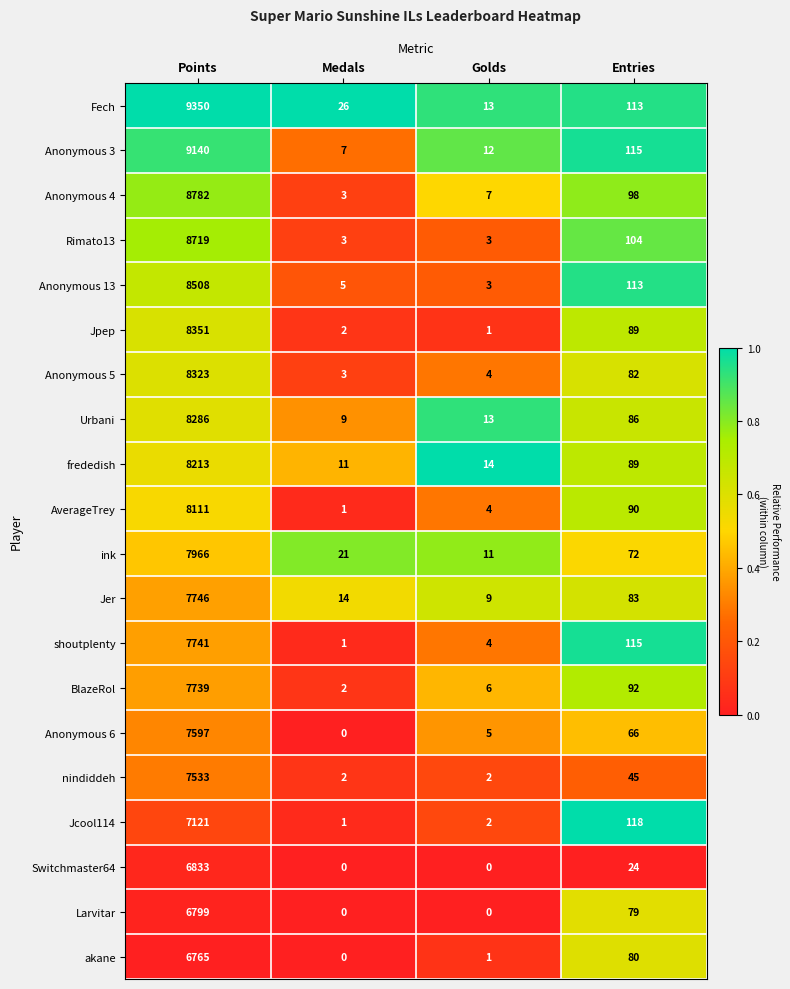

At which label does akane first exceed 80?

Points